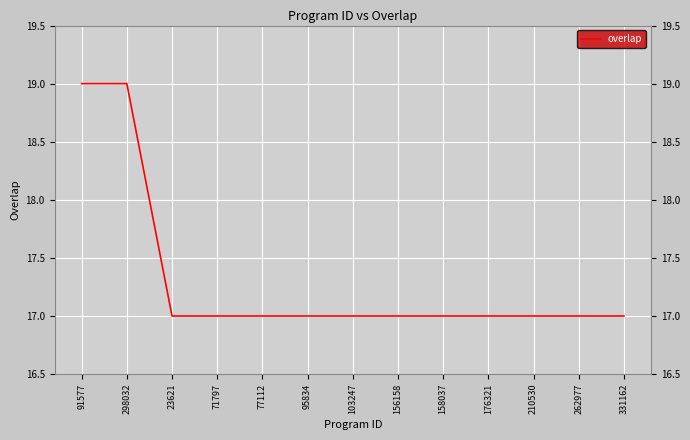

What is the minimum value shown in the chart?

17